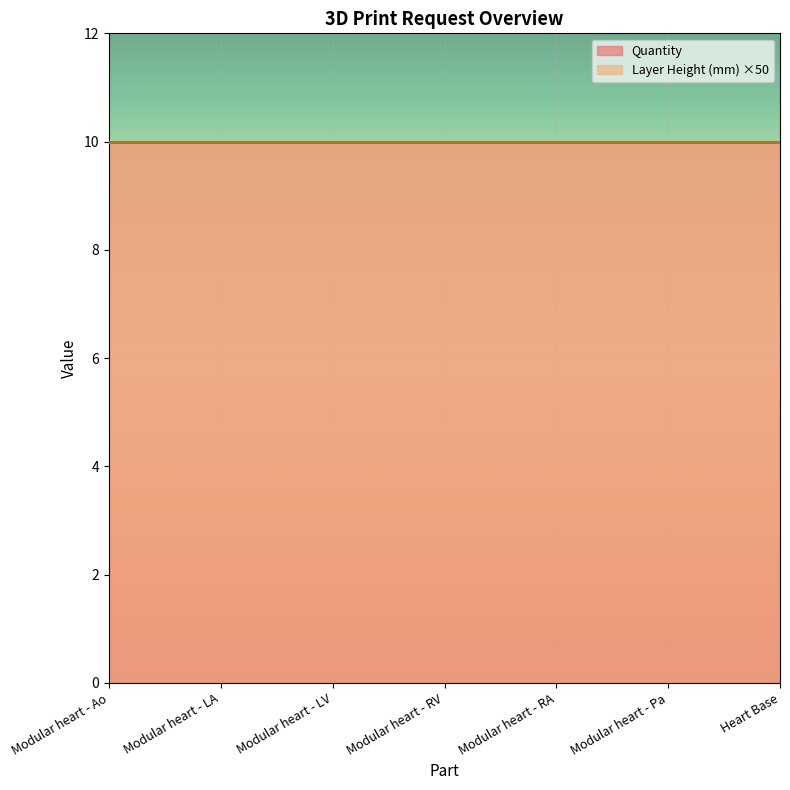

What is the difference between the highest and lowest values at Modular heart - RA?

9.8